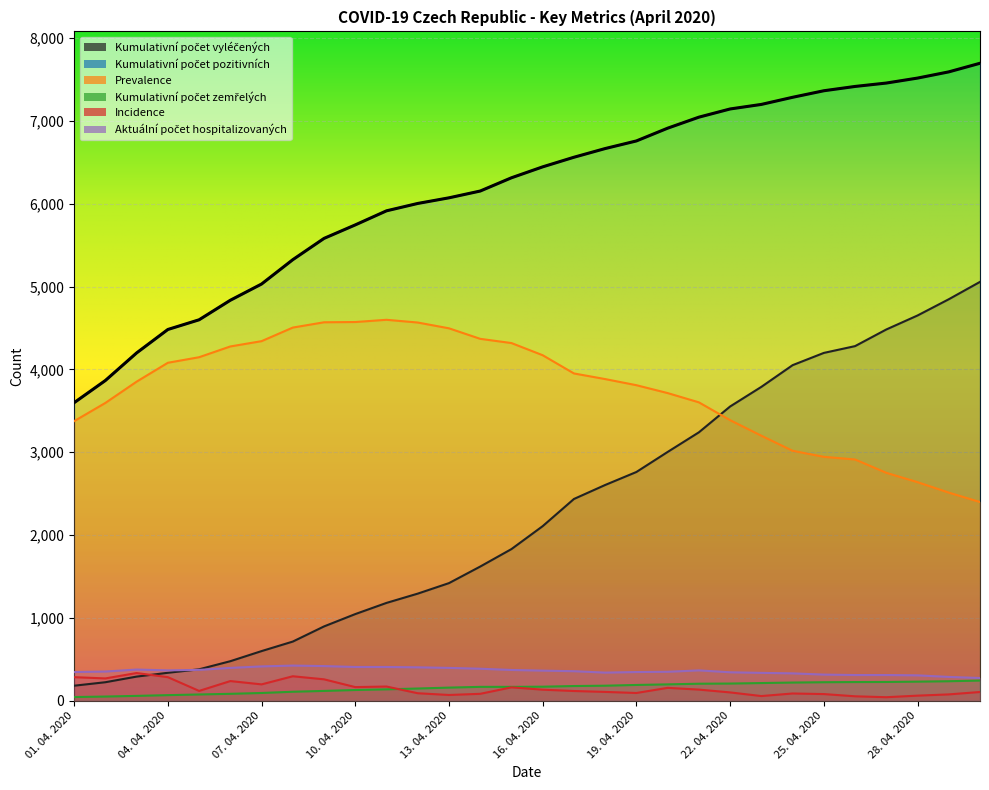

Which series has the largest range (max minus min)?

Kumulativní počet vyléčených